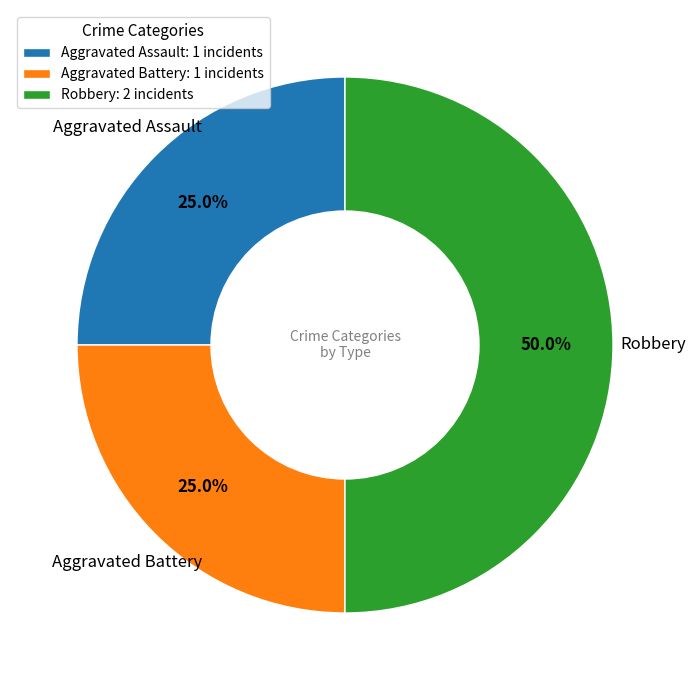

To the nearest percent, what portion does Aggravated Assault represent?

25%